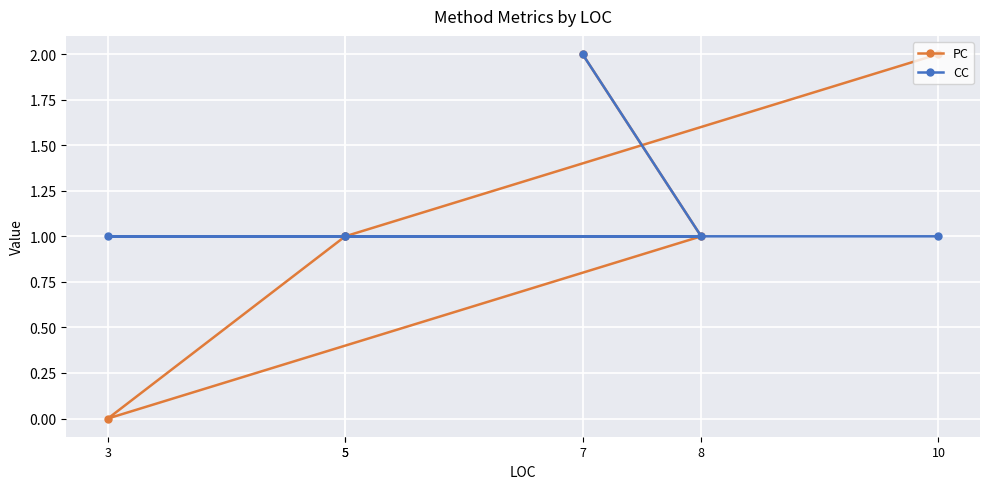

What is the highest value of the PC series?

2